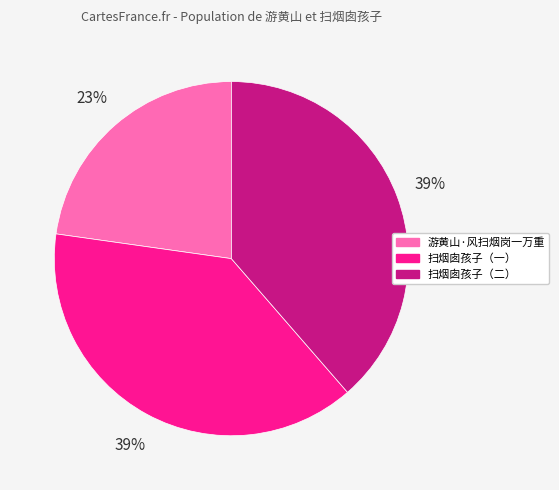

To the nearest percent, what is the difference between the 游黄山·风扫烟岗一万重 and 扫烟囱孩子（二） slice percentages?

16%